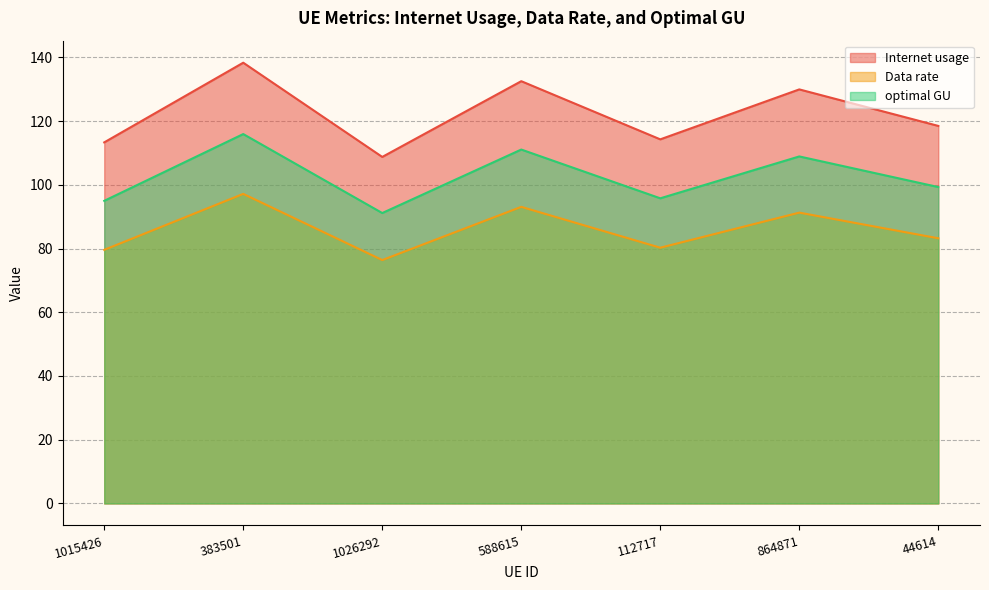

True or false: Internet usage and Data rate cross at least once.

False